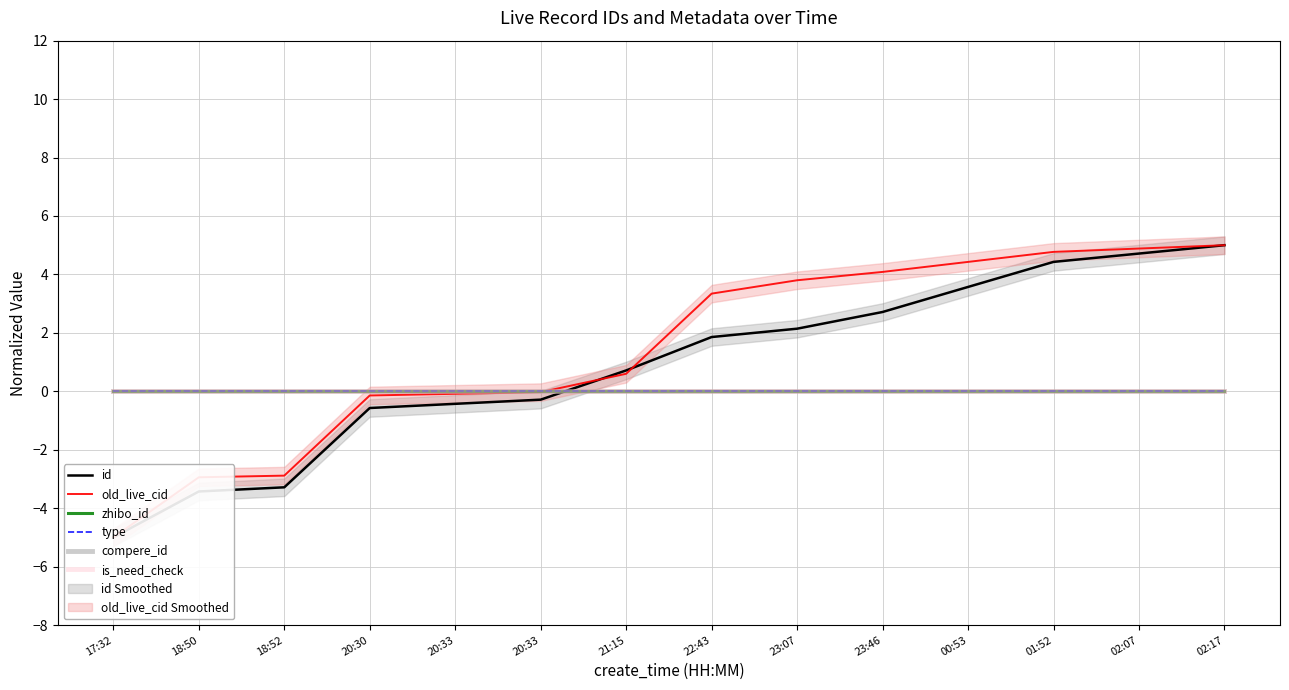

At which label does old_live_cid reach its peak?

02:17